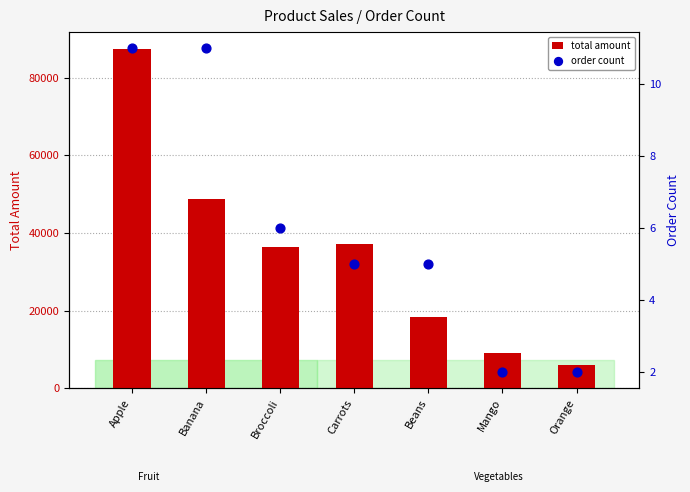

Which series contains the lowest Y value?

order count